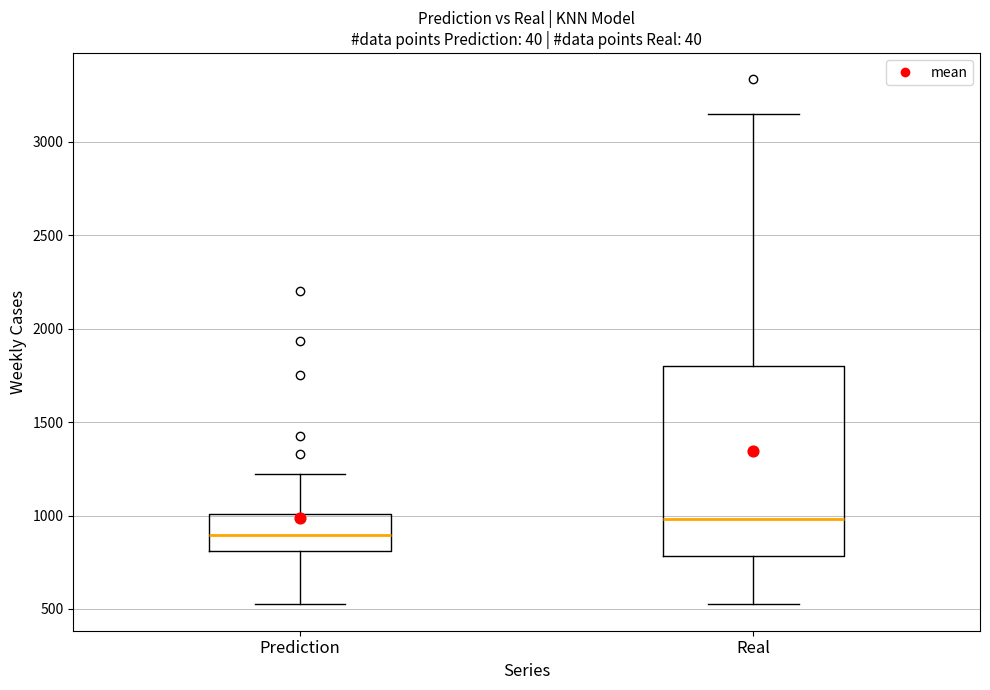

Reading left to right, read every box against the y-axis: the position of its median line, the range the box covers, and the ends of its whiskers. The values are not printed on the chart, so give them approximately, as read against the axis.

Prediction: median 900, box 800 to 1000, whiskers 500 to 1200
Real: median 1000, box 800 to 1800, whiskers 500 to 3150